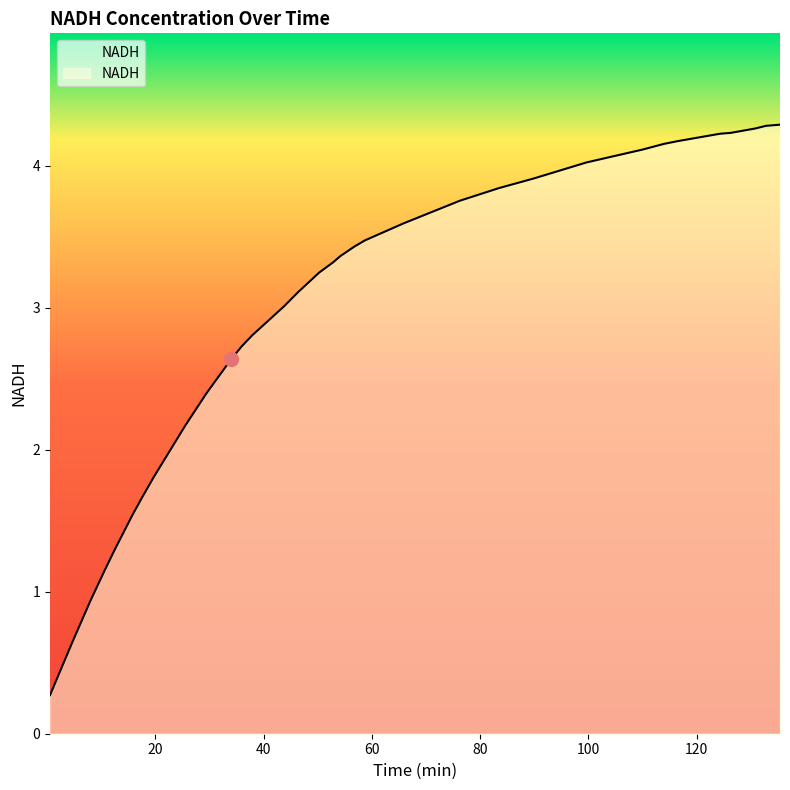

Where is the data nearest to the value 2?

25.54166666666667